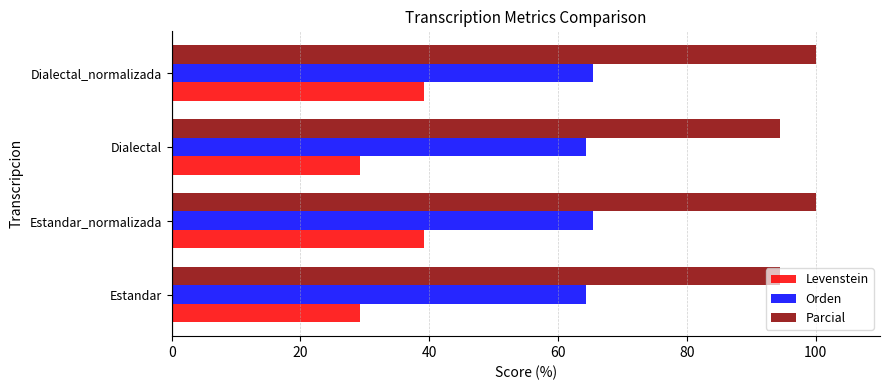

What is the minimum value for Levenstein?

29.3